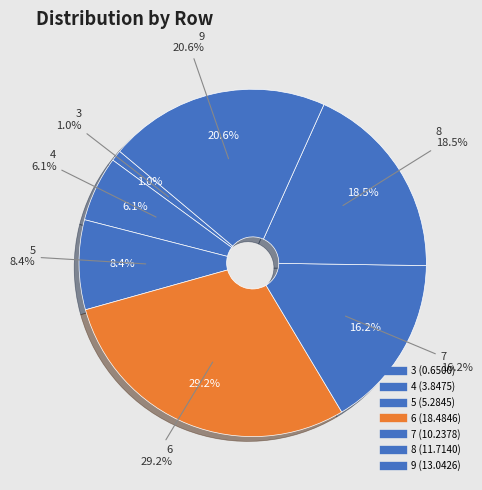

Does 3 account for over 50% of the chart?

No